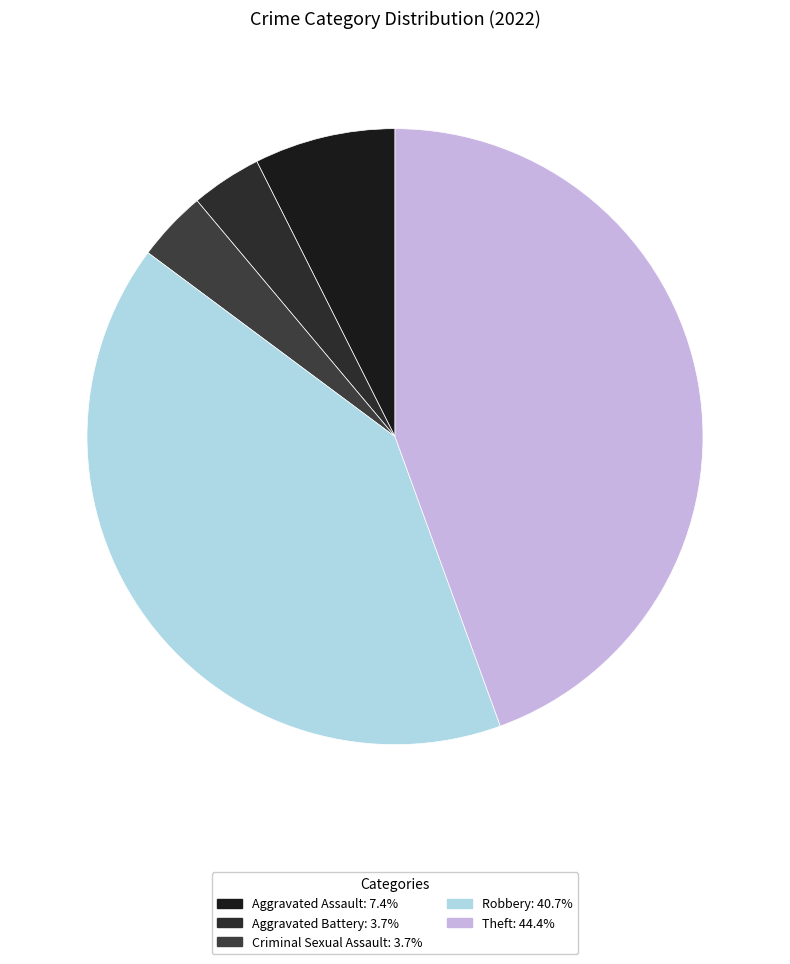

How many slices are in this pie chart?

5